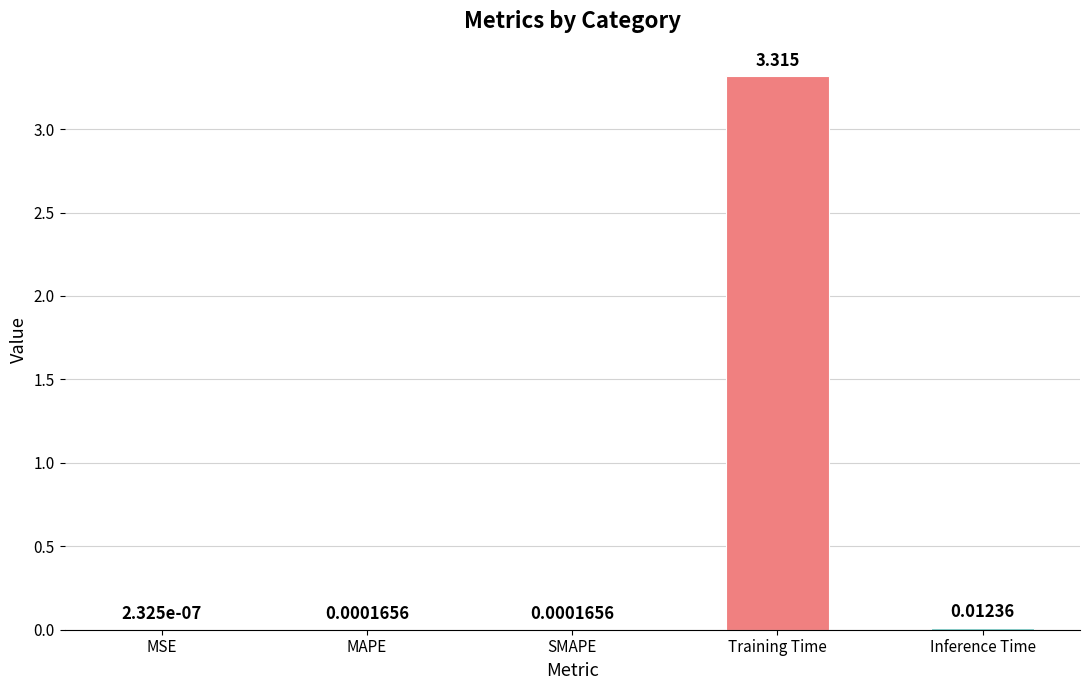

What is the average value?

0.7